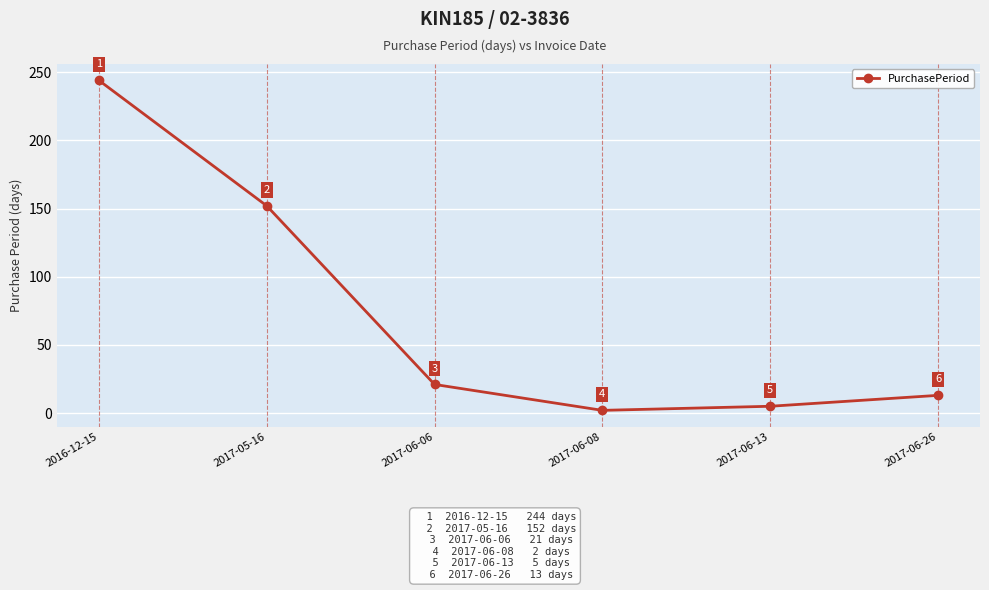

True or false: the data has more than 1 interior local peaks.

False